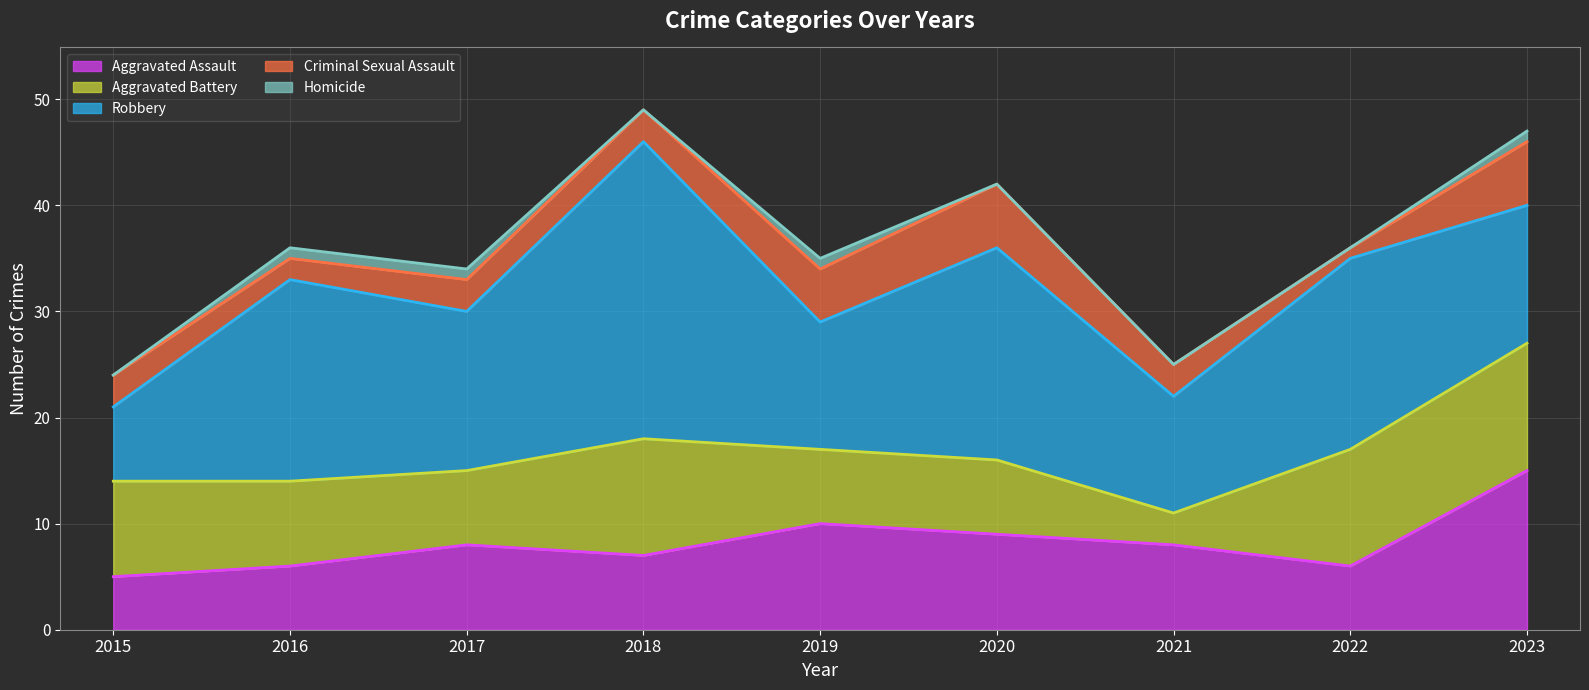

True or false: Homicide has a value of 1 at 2017.

True